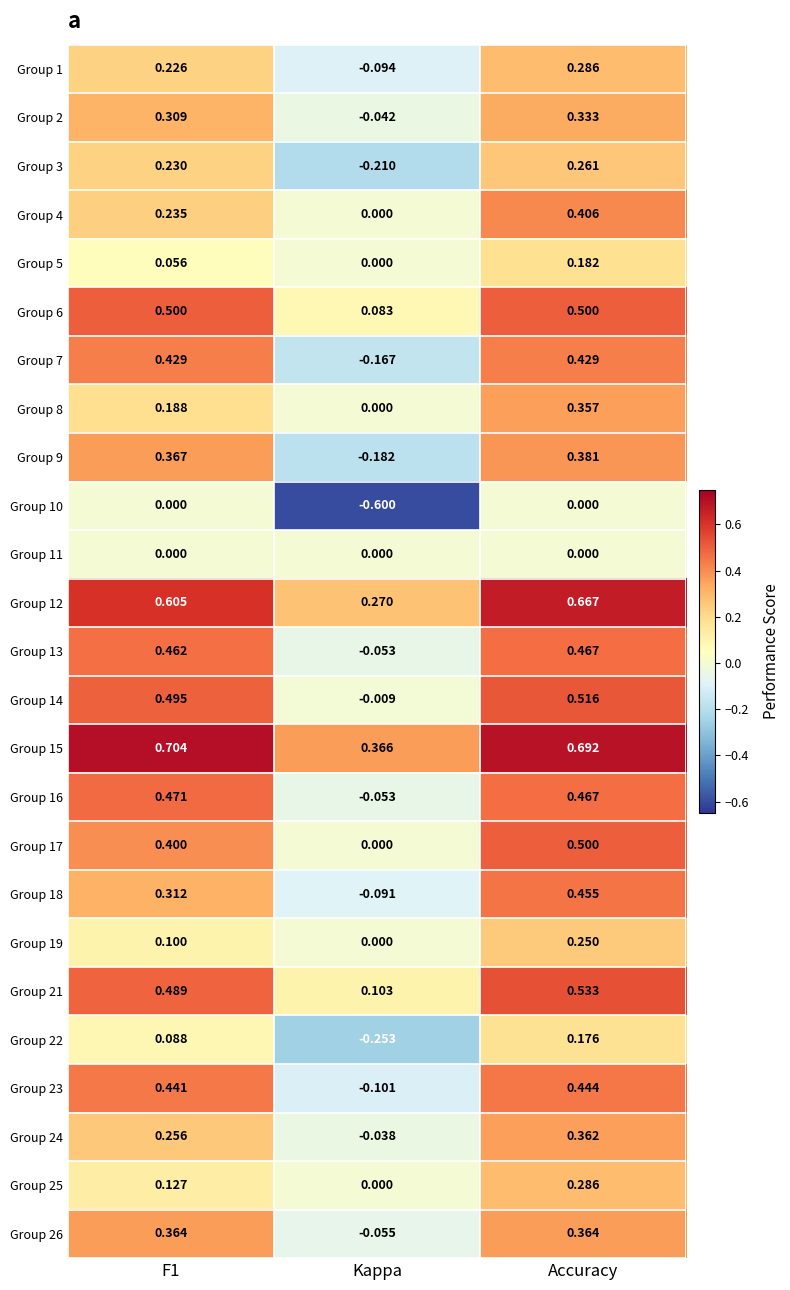

At how many categories does at least one series exceed 0?

3